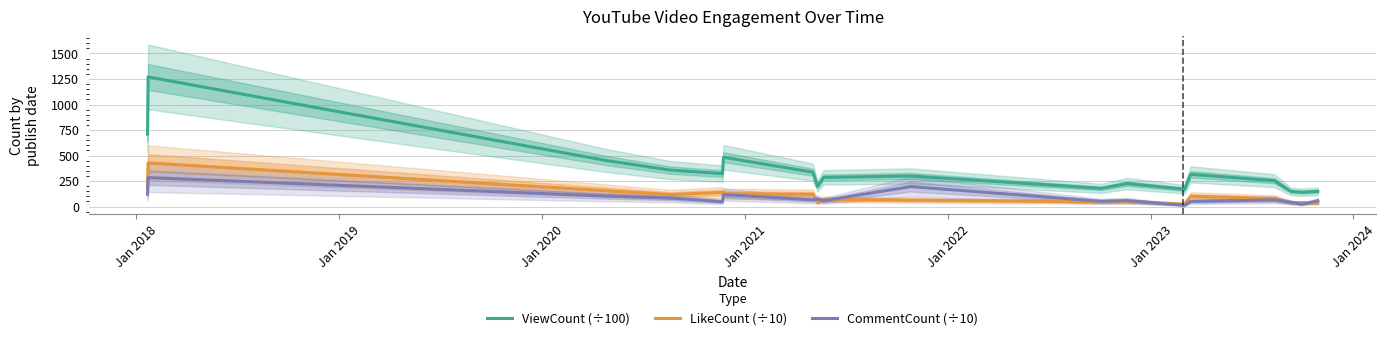

True or false: LikeCount (÷10) and ViewCount (÷100) cross at least once.

False